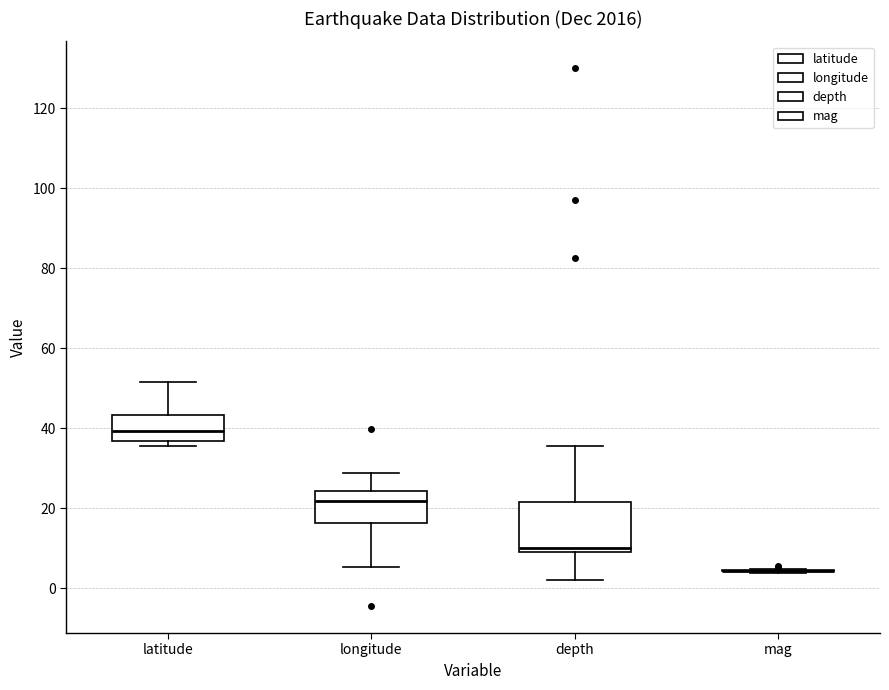

Which box is the tallest, from its lower edge to its upper edge?

depth